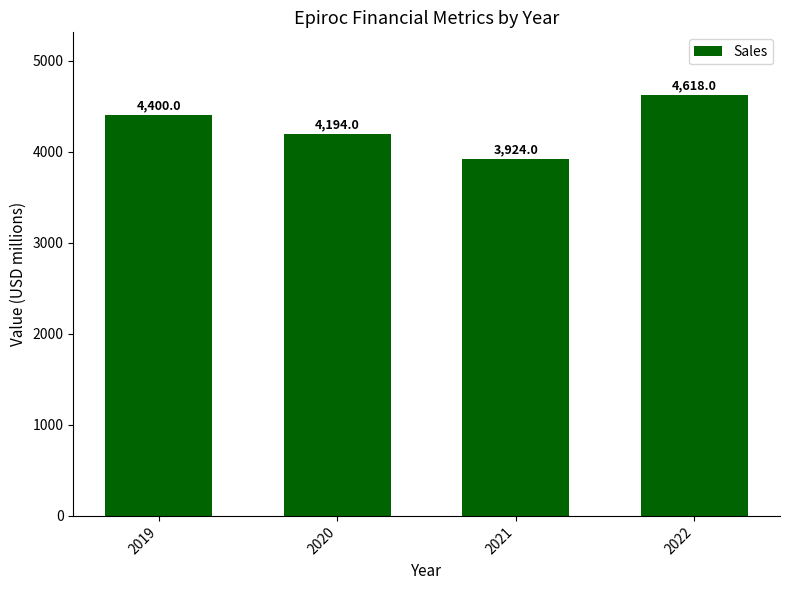

Reading left to right, extract all data points from this chart.

4400	4194	3924	4618